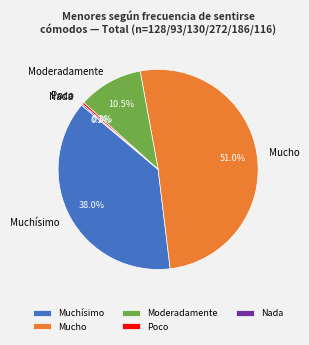

How much of the chart is everything except Mucho?

49.0%